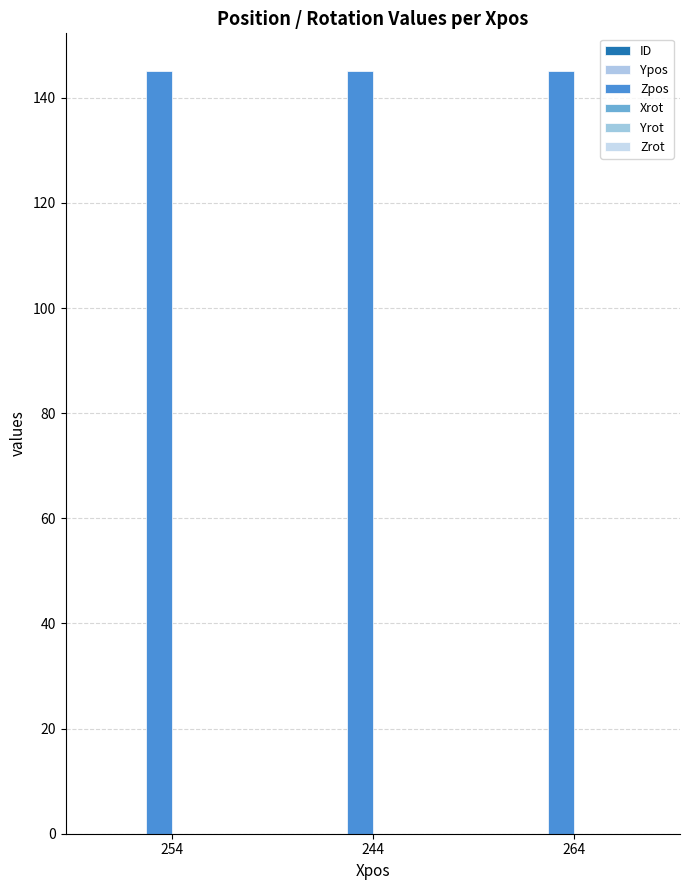

How many bars are there in each group?

6